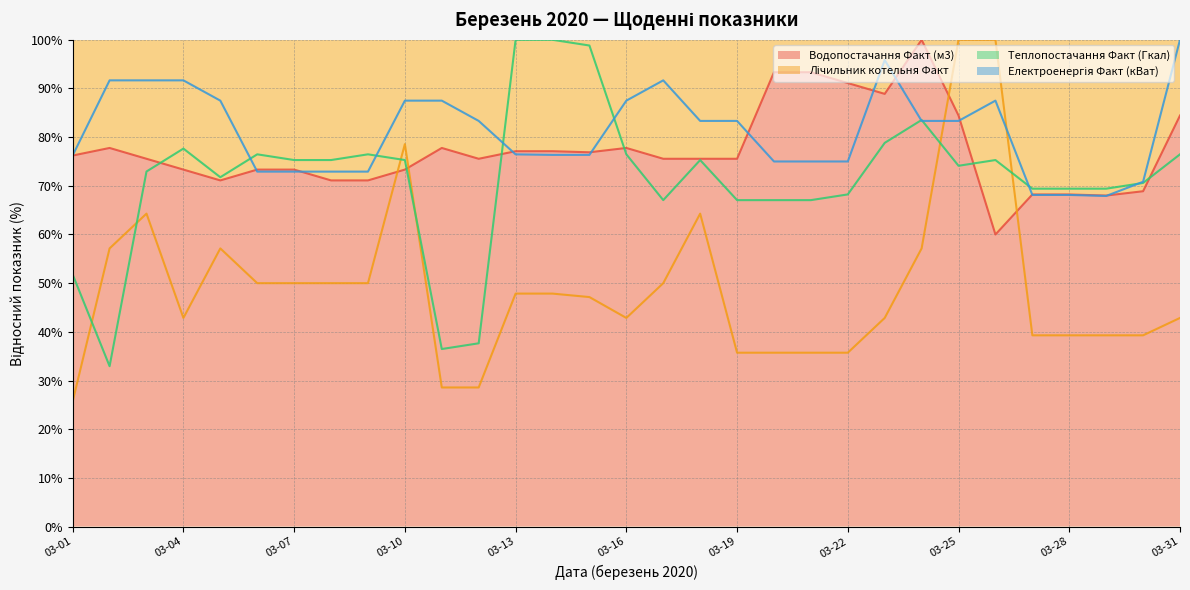

Between 03-12 and 03-14, which is larger?

03-14